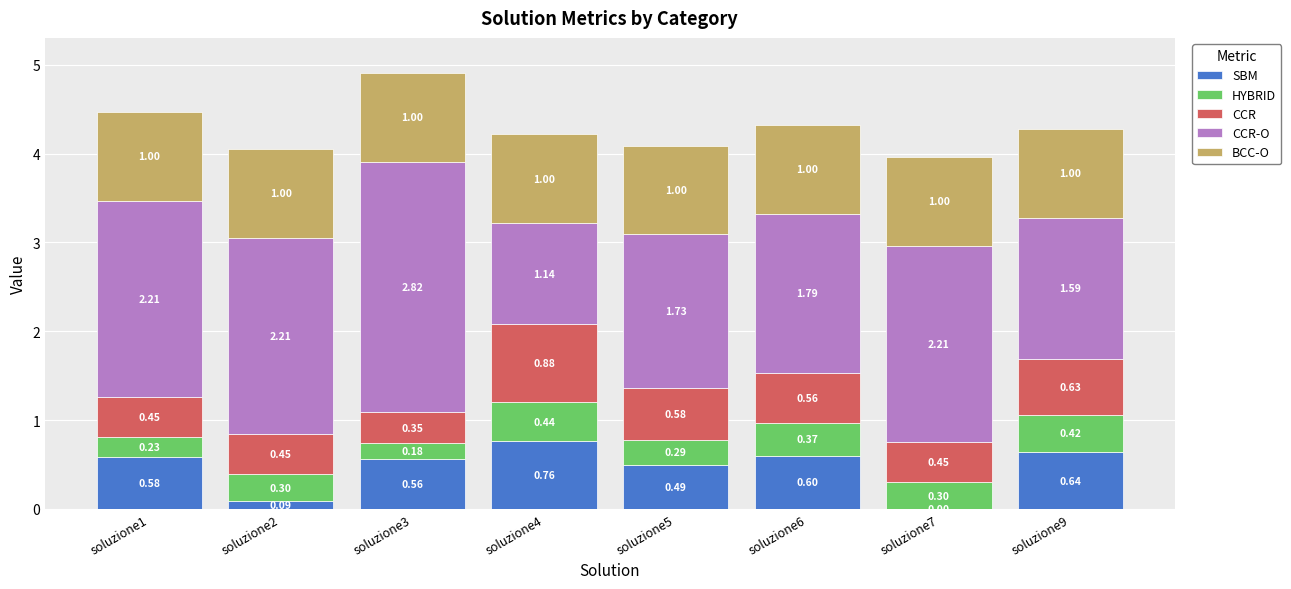

At which category is the sum across all series the highest?

soluzione3